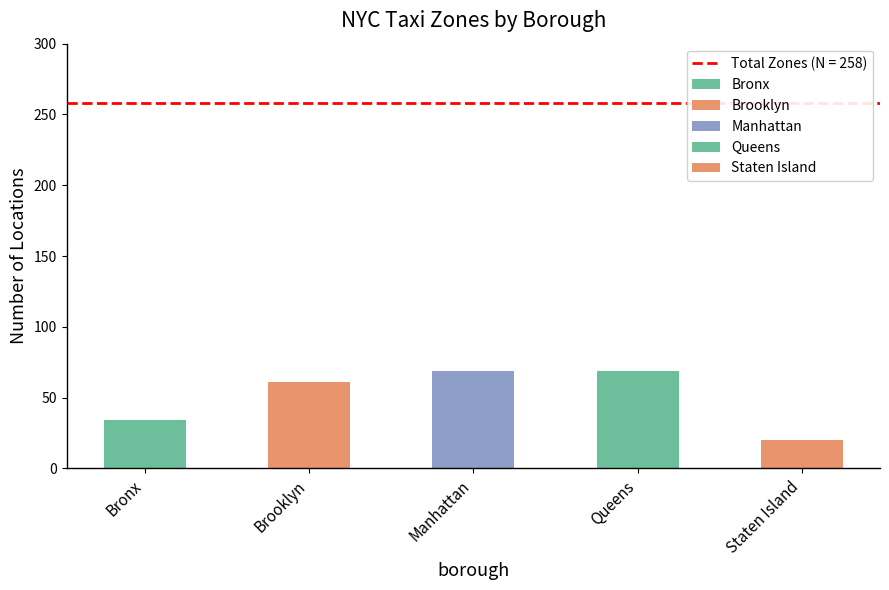

What is the label of the 2nd bar from the right?

Queens